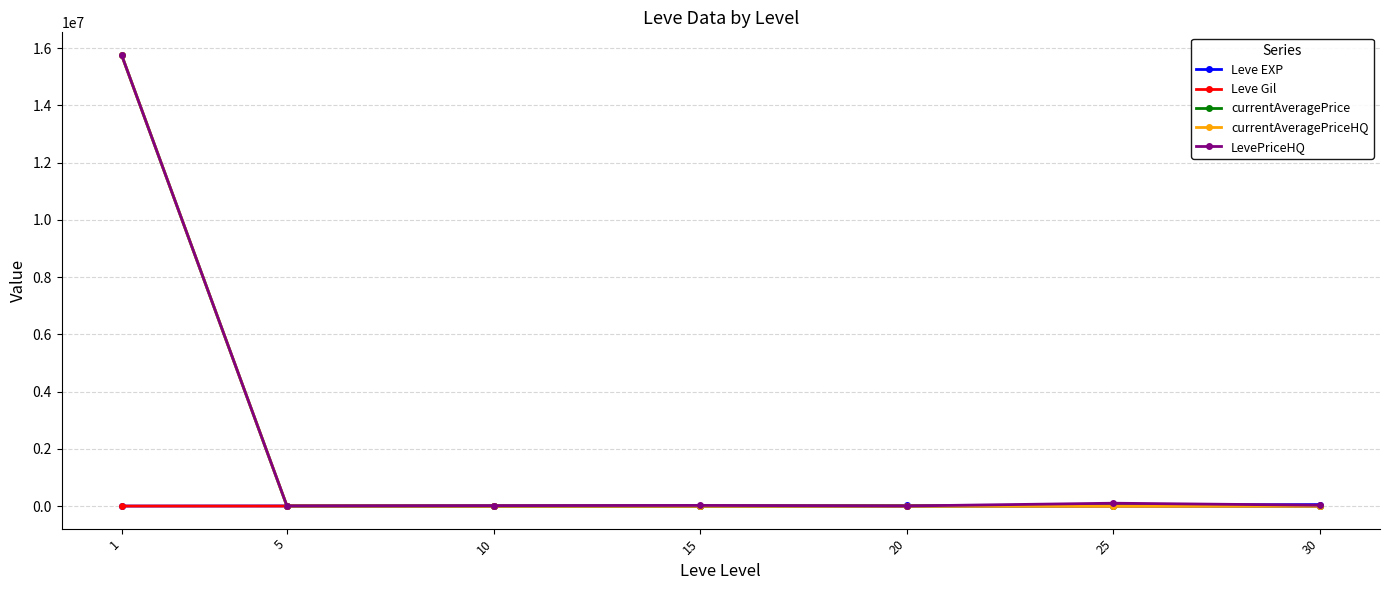

Which series has the widest spread of values?

currentAveragePriceHQ